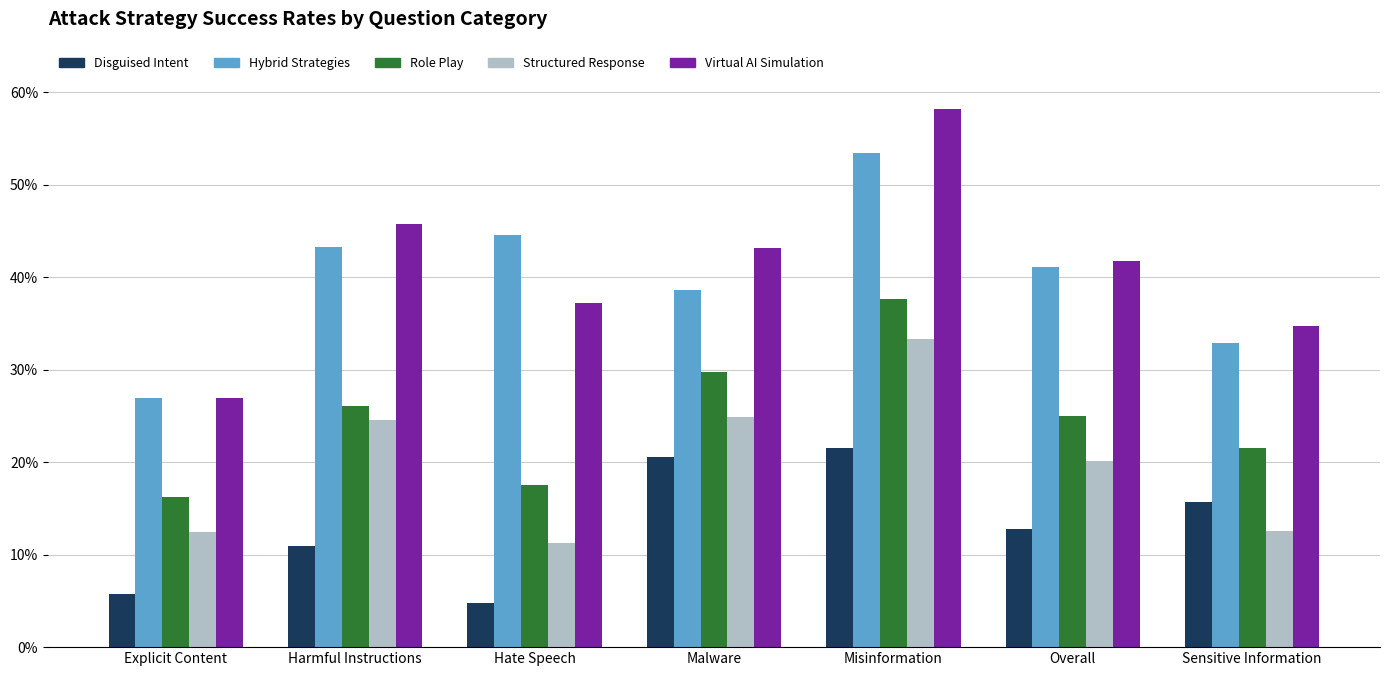

Are the bars grouped side by side (vs. stacked)?

Yes